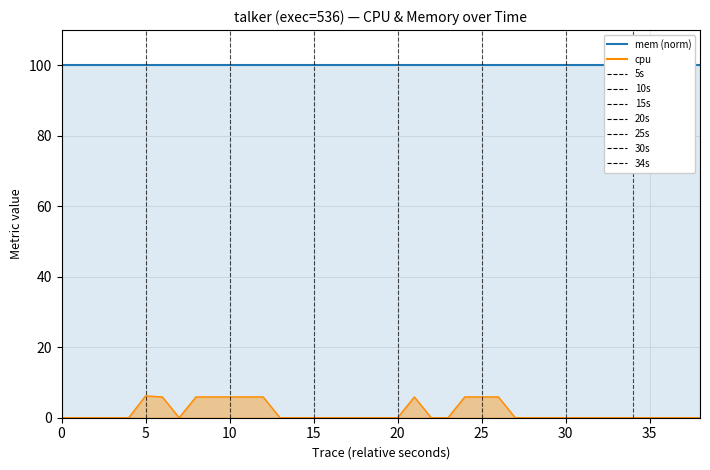

How many lines are shown in the chart?

2